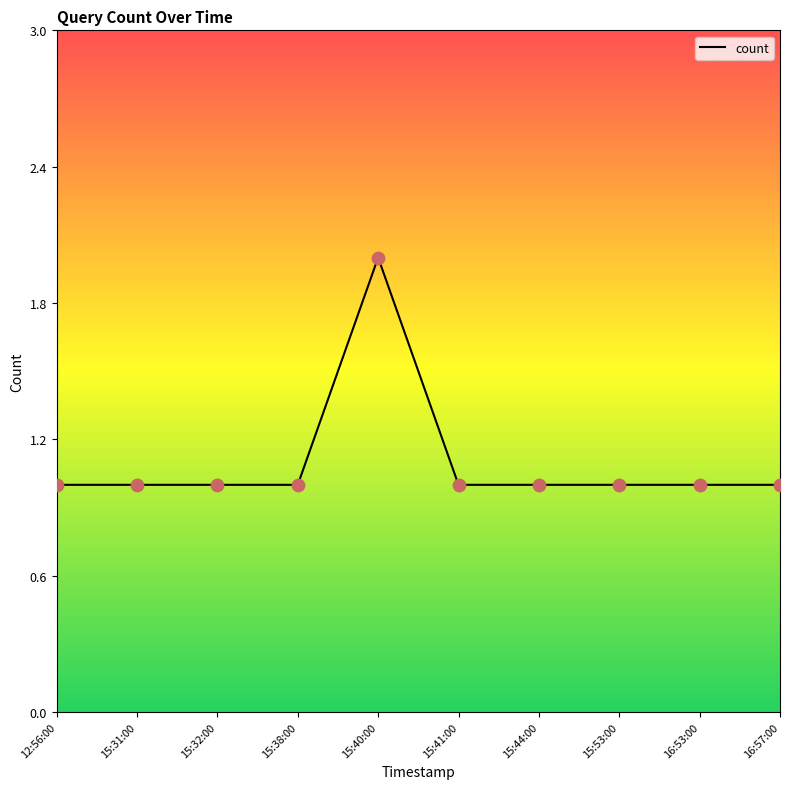

What is the ratio of the value at 15:44:00 to the value at 16:57:00?

1.0